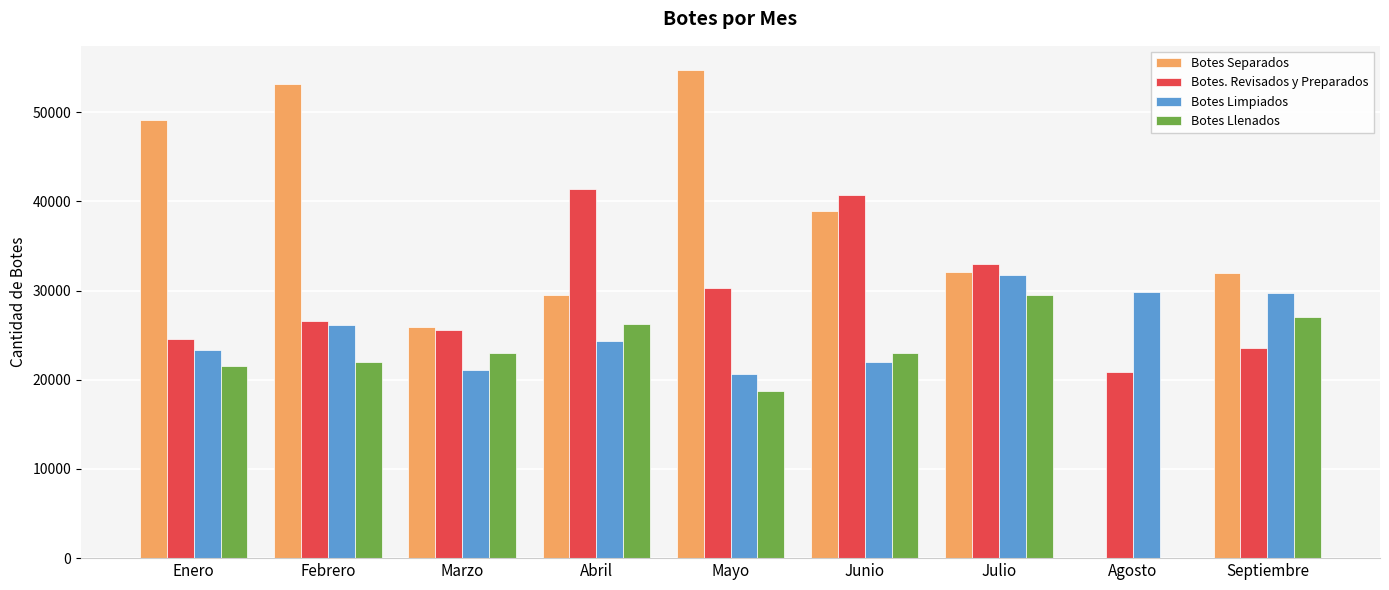

What is the sum of the Botes Limpiados values at Enero and Julio?

55012